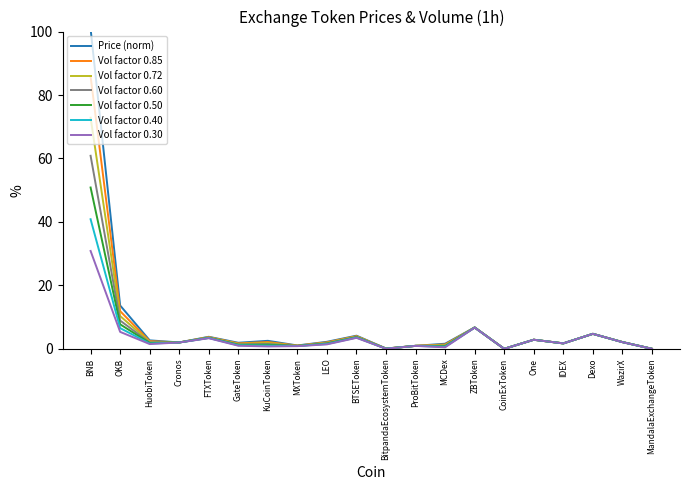

Does the chart display data point markers on the line(s)?

No